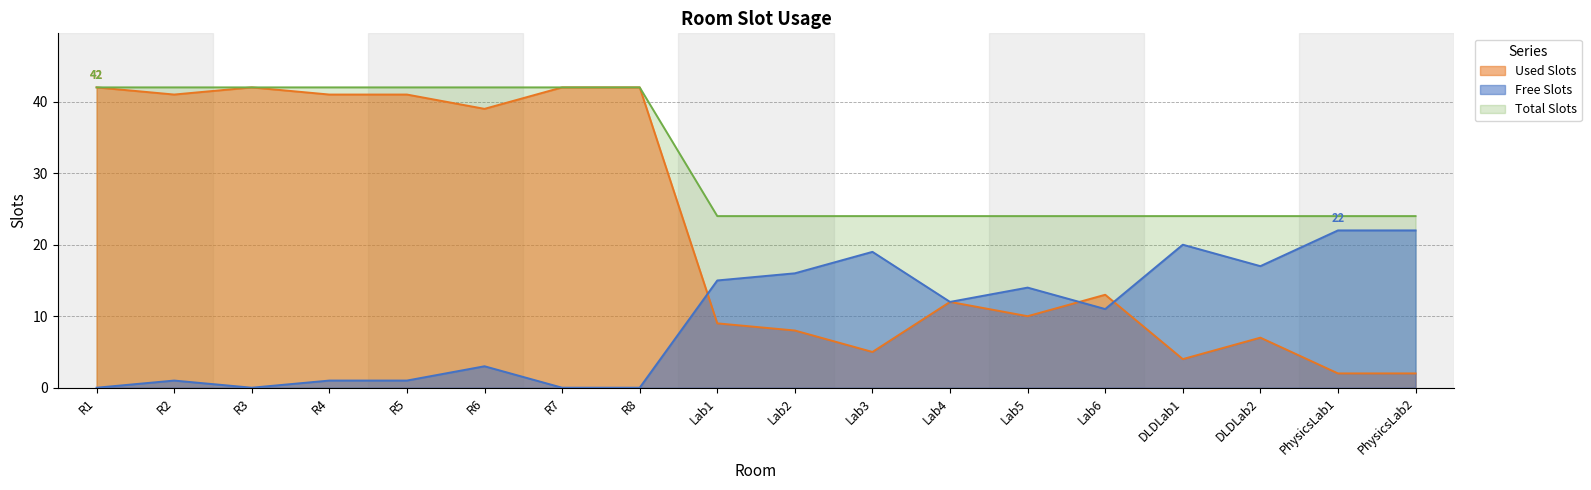

What is the spread (max minus min) of values at DLDLab2?

17